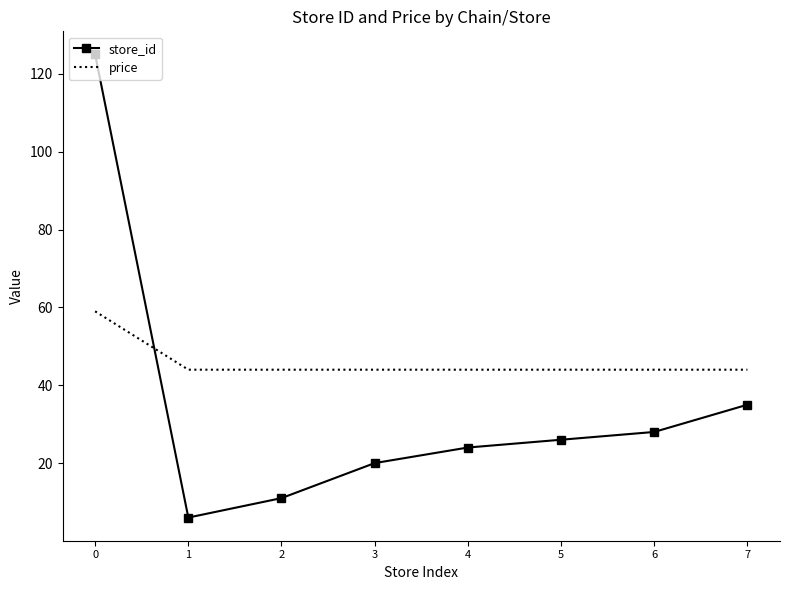

After their last crossing, which series has the higher values: price or store_id?

price